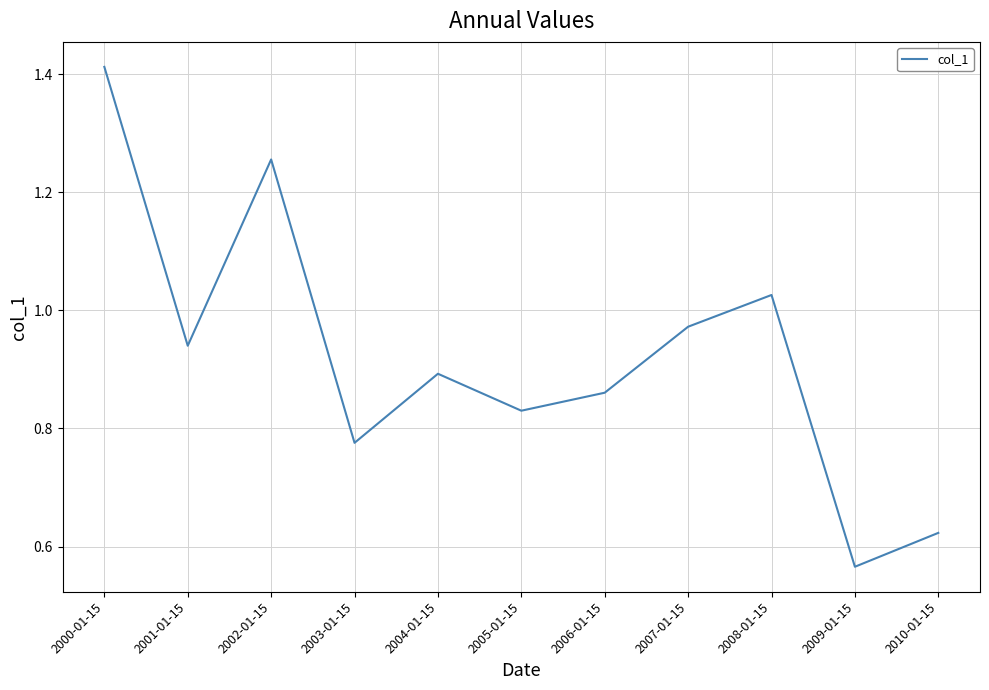

The chart shows a value of 1.9 at 2000-01-15. True or false?

False